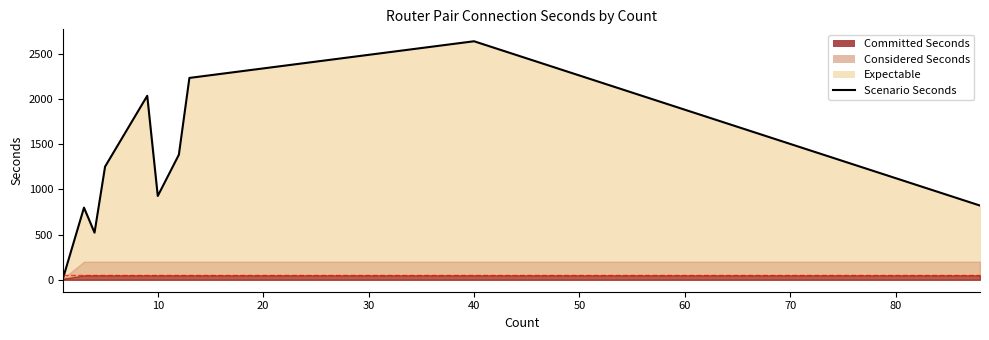

How many points are lower than both their immediate neighbors (excluding endpoints)?

2